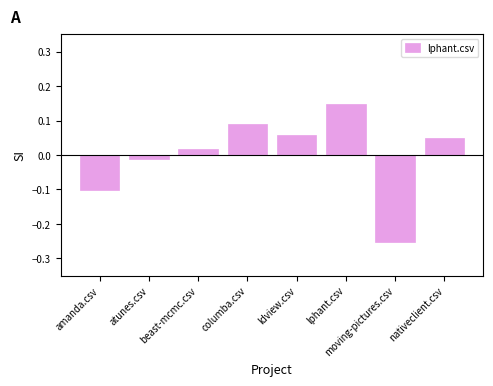

Which category has the highest value across all series?

lphant.csv